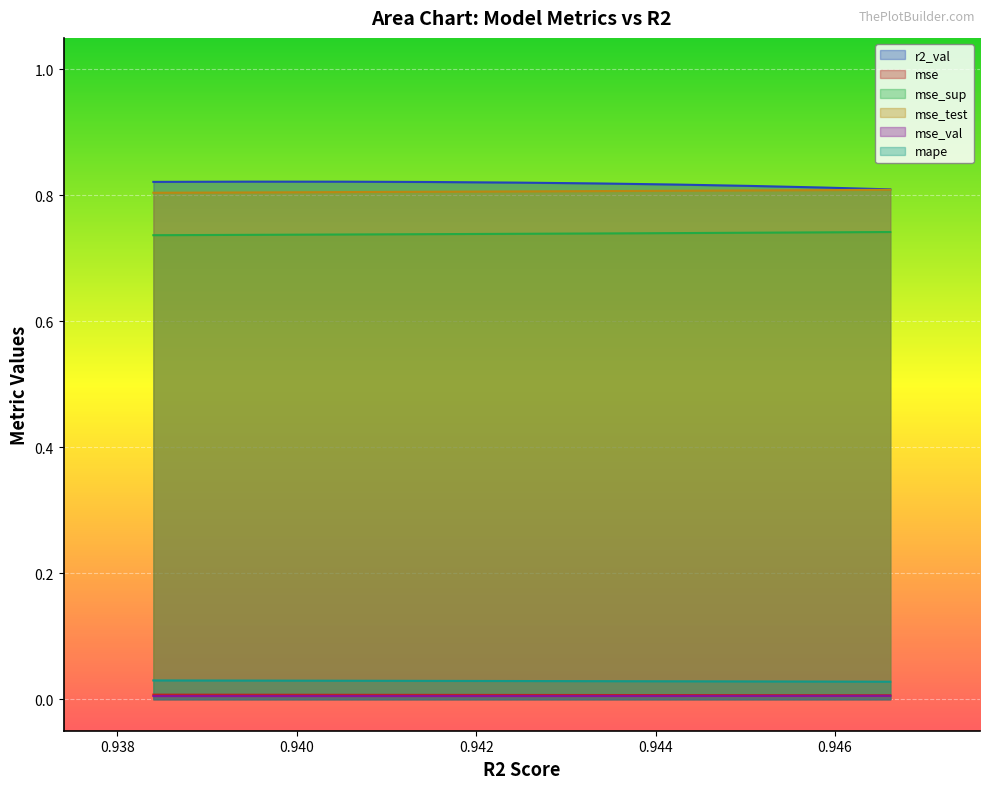

True or false: mse_test and mape cross at least once.

False